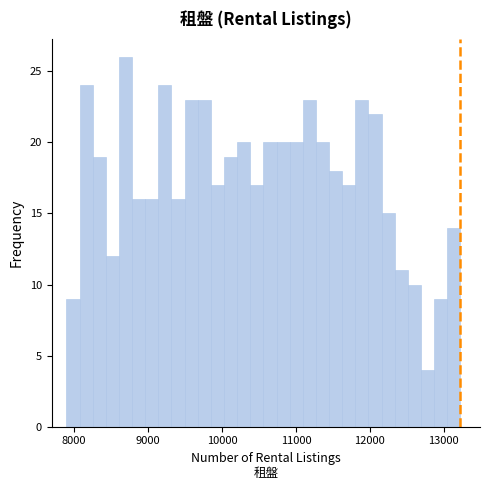

Around what value on the x-axis is the tallest bar? Give the approximate position of its centre, as read against the axis.

8700